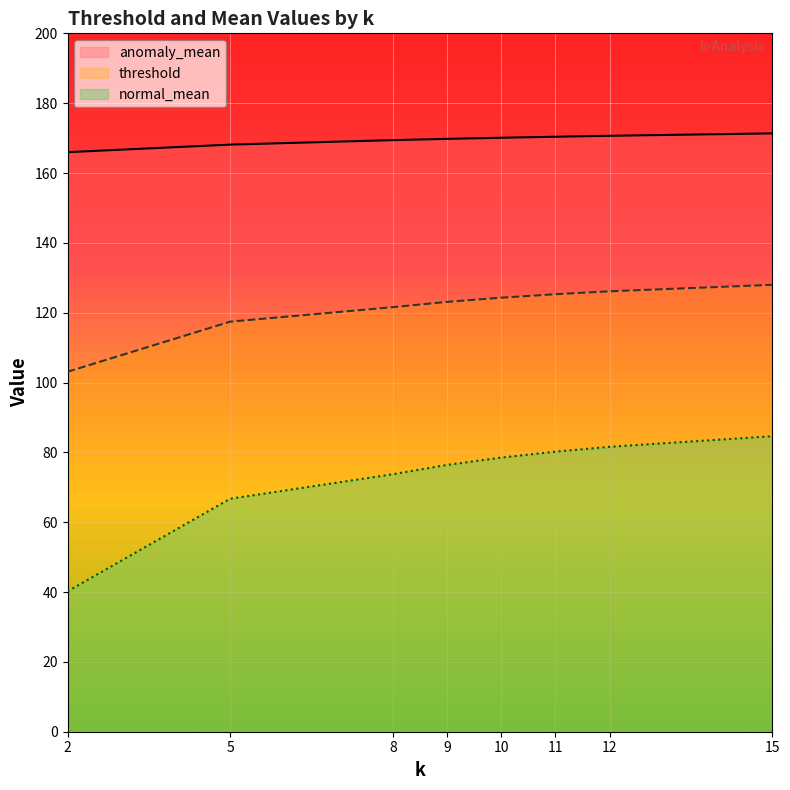

Does the chart display data point markers on the line(s)?

No